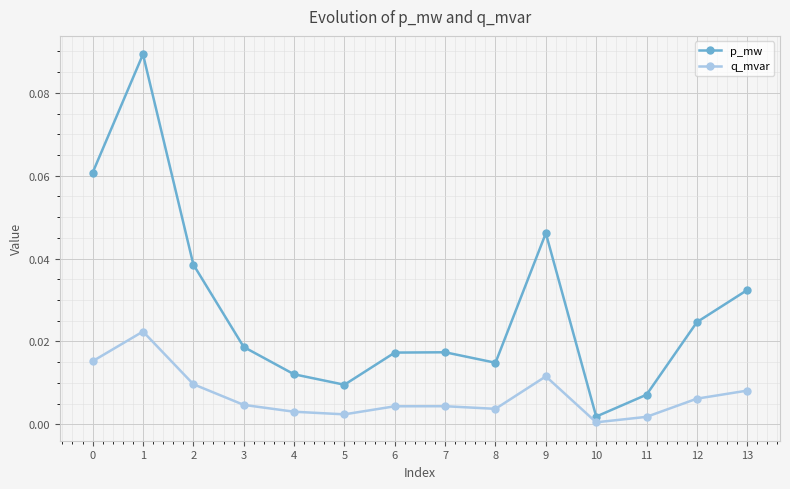

Which series has the largest range (max minus min)?

p_mw